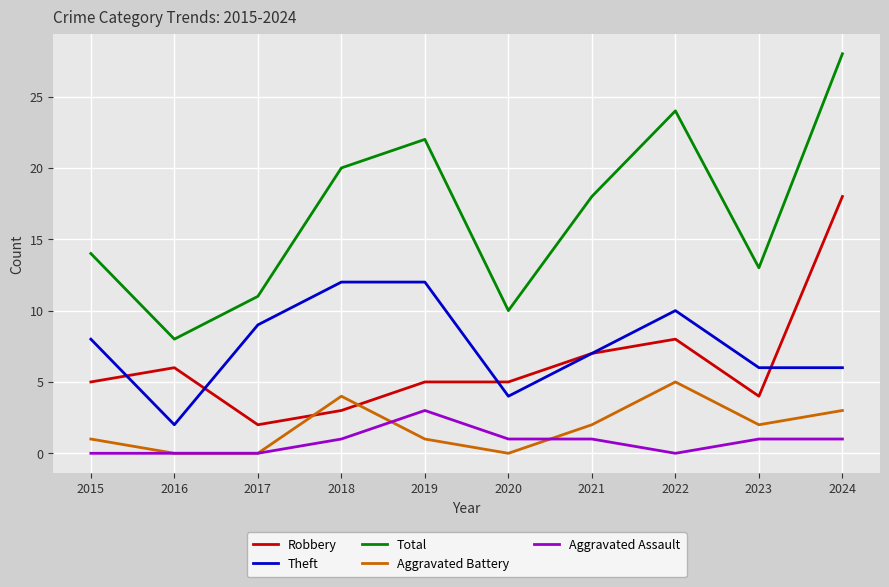

True or false: Aggravated Assault and Theft intersect in this chart.

False